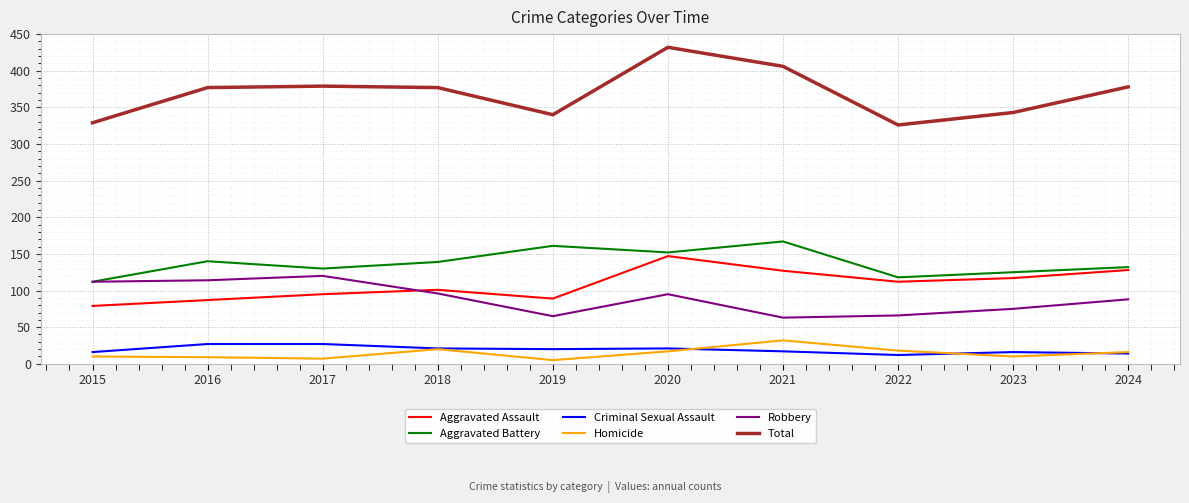

Read the Total value at 2021.

406